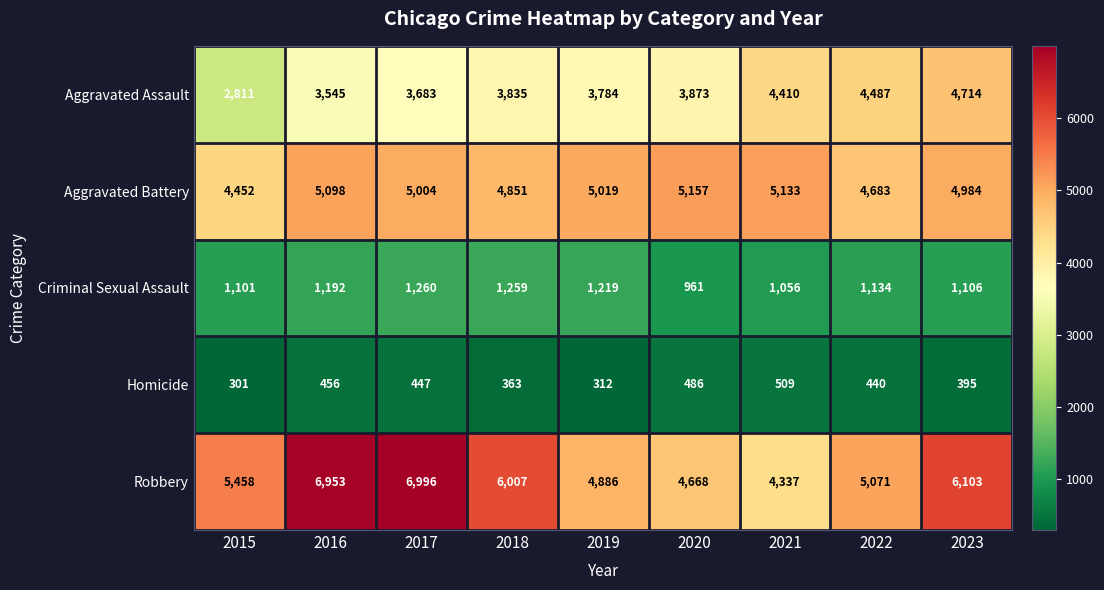

At which category does the chart reach its minimum across all series?

2015